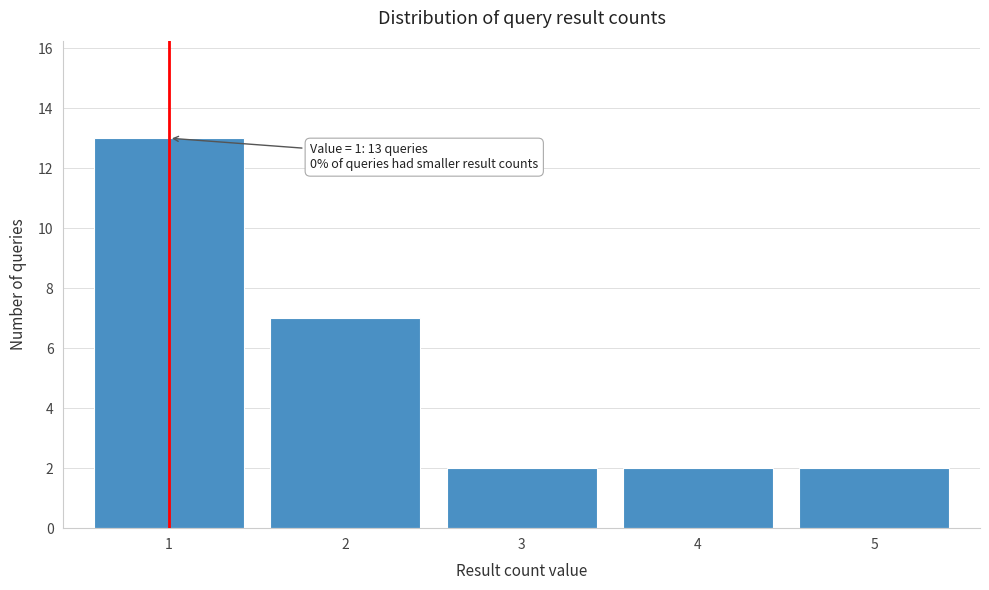

Reading left to right, list all the values displayed in this chart.

13	7	2	2	2